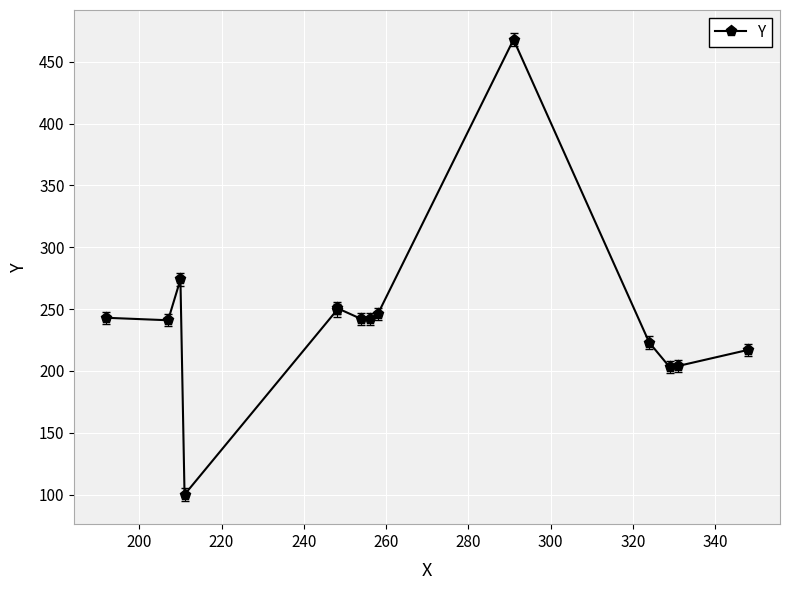

How many data points are less than 242?

6